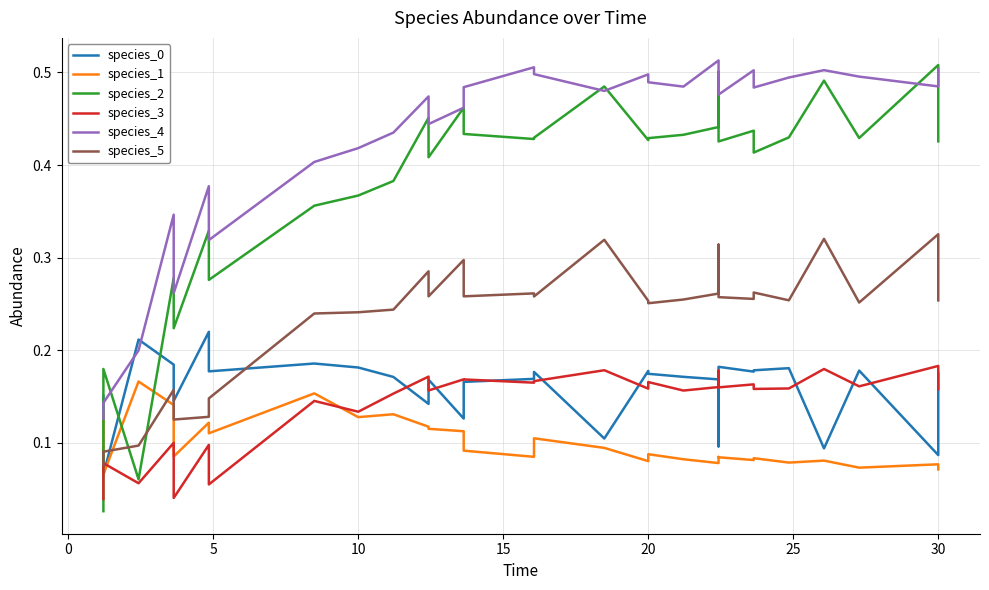

What is the value of the species_1 point at the 23rd from the left?

0.1